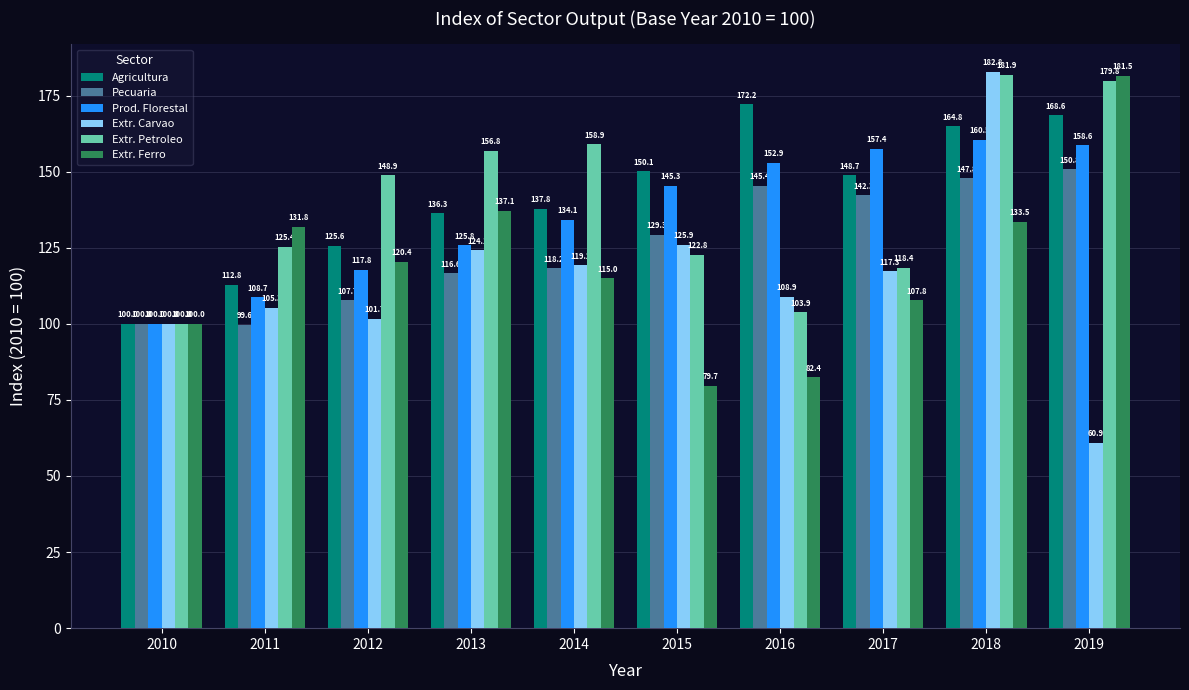

Which series has the largest range (max minus min)?

Extr. Carvao